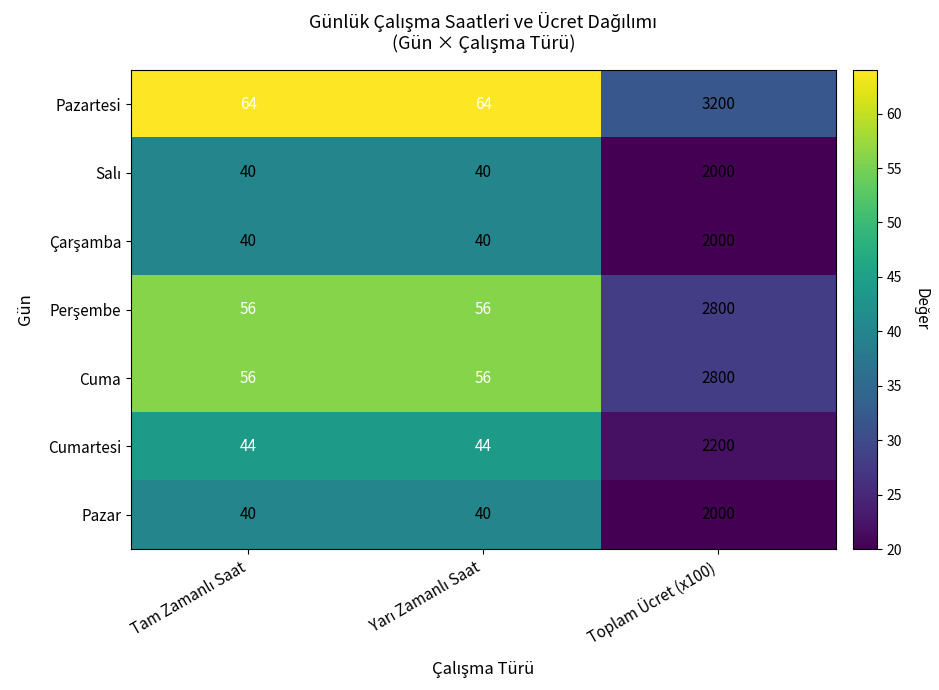

What is the sum of all Cuma values?

2912